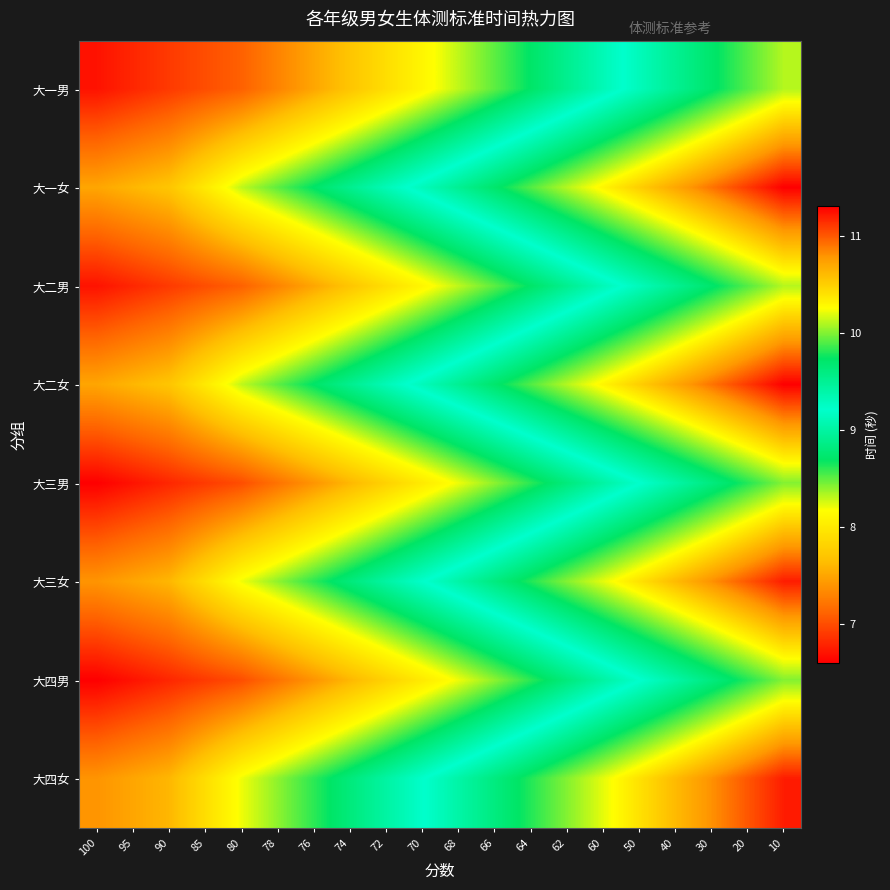

At which category does the chart reach its peak across all series?

10